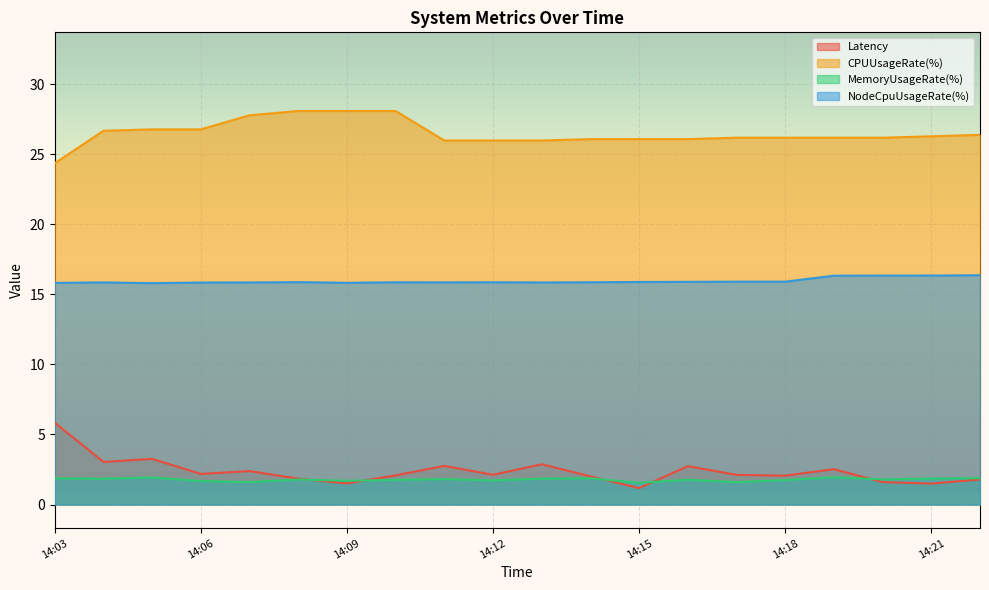

How many lines are shown in the chart?

4